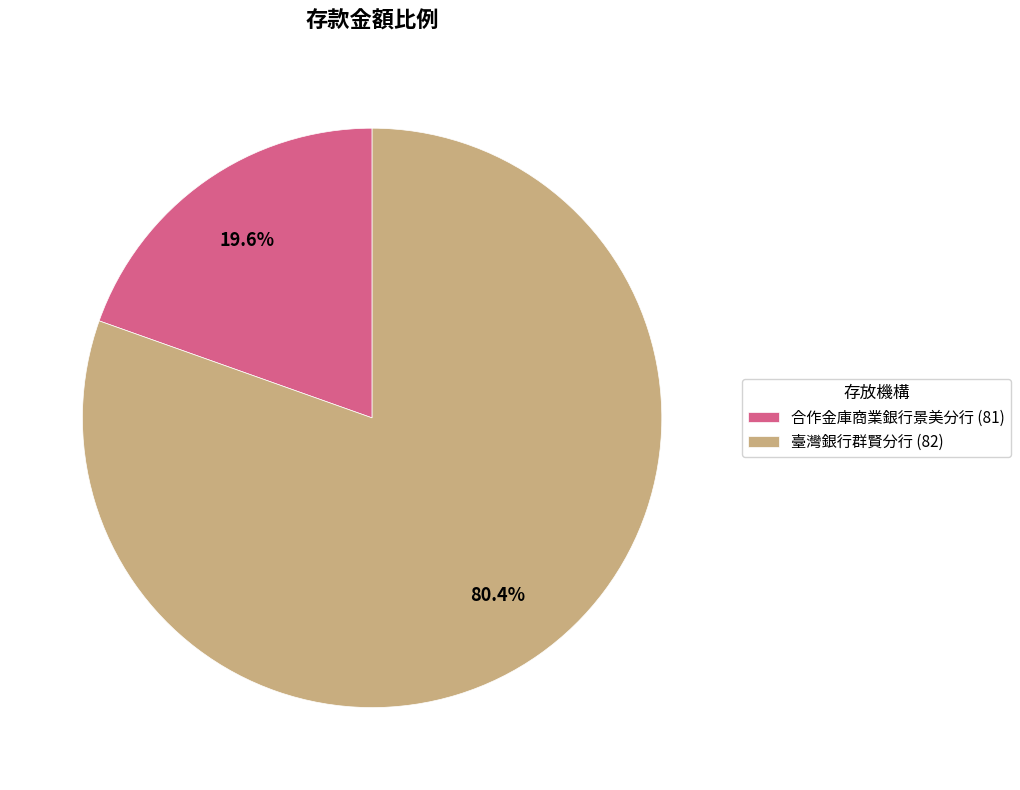

How many slices are in this pie chart?

2